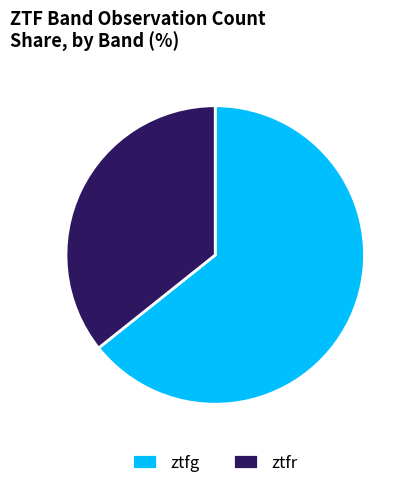

Combined, do ztfr and ztfg account for over 50%?

Yes